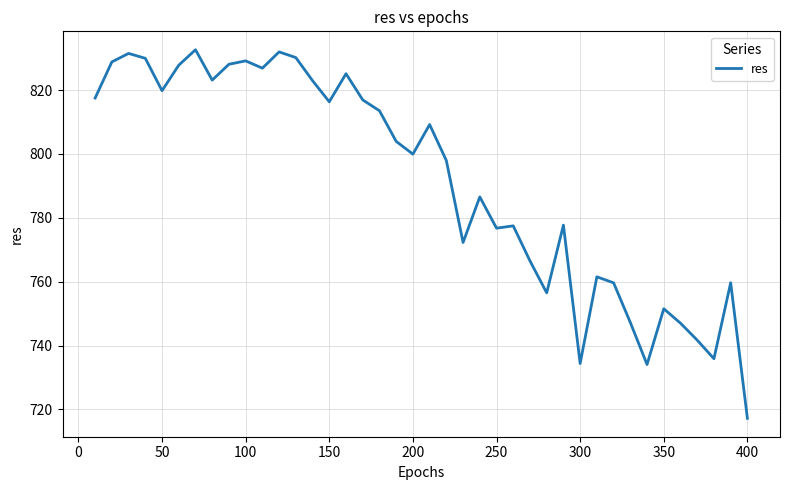

What is the greatest value displayed?

832.6